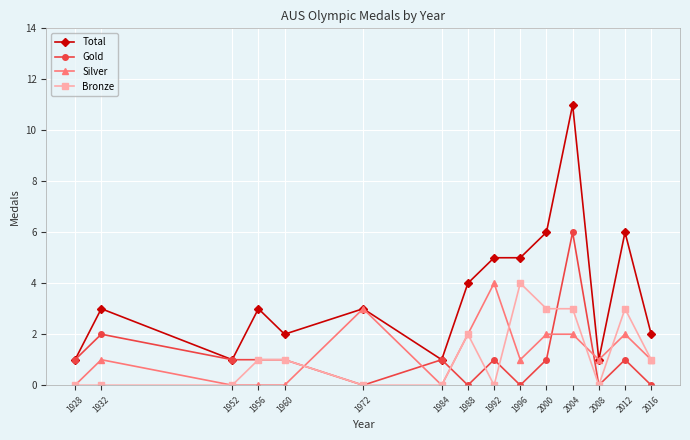

What is the difference between the highest and lowest values at 1932?

3